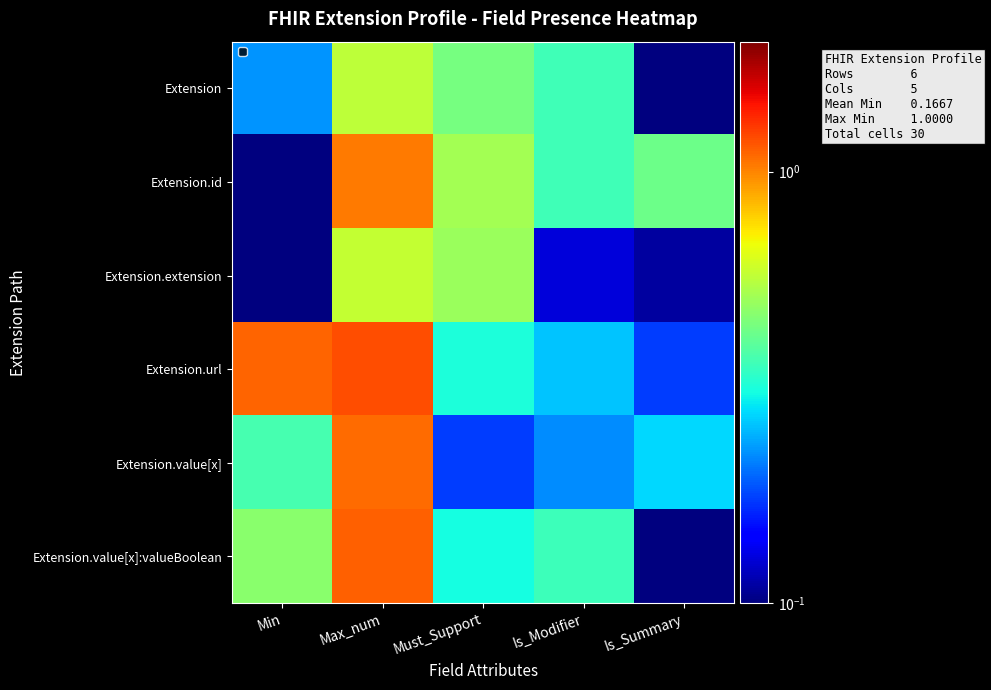

Which series has the largest total across all categories?

Extension.url